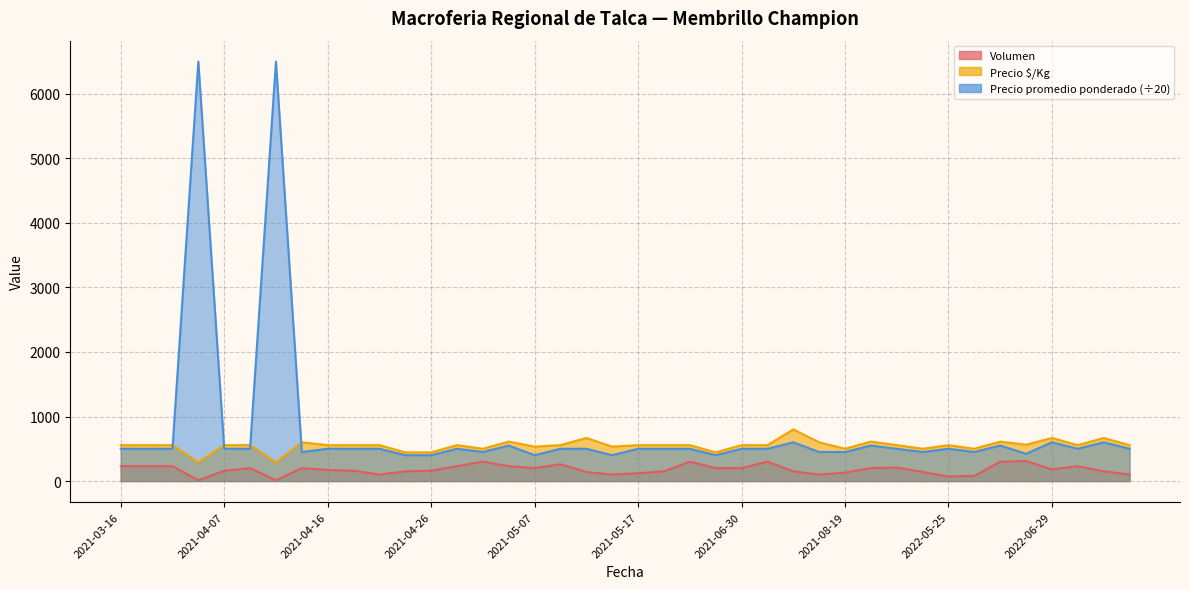

What is the total value across all series at 2021-04-07?

1216.0